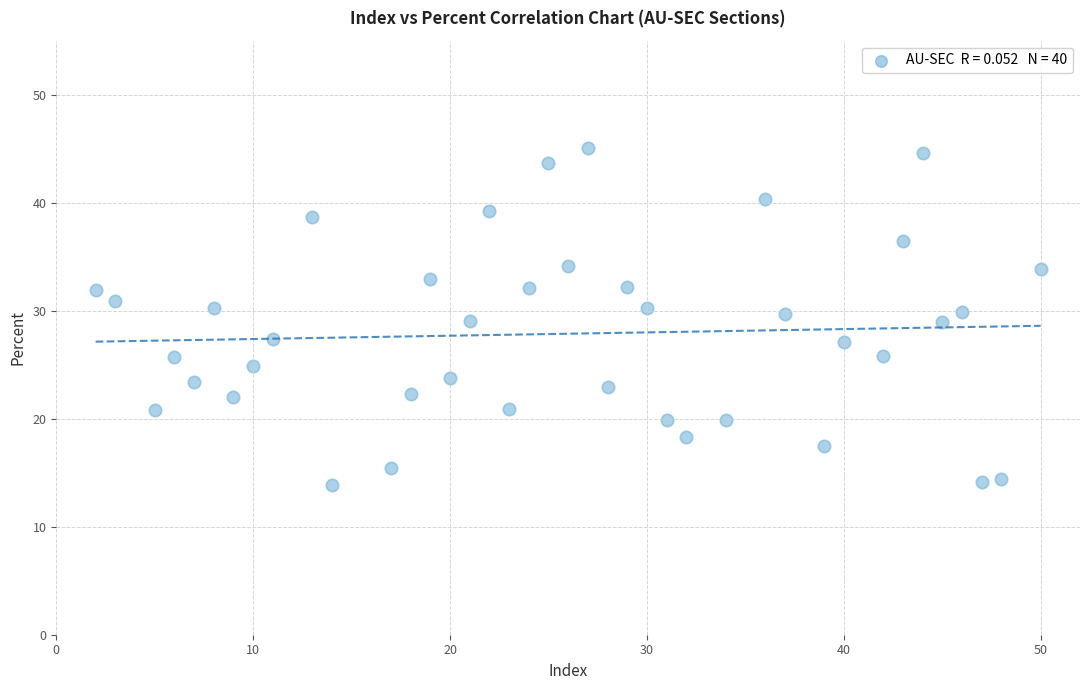

What is the range of Y values (max minus min)?

31.3